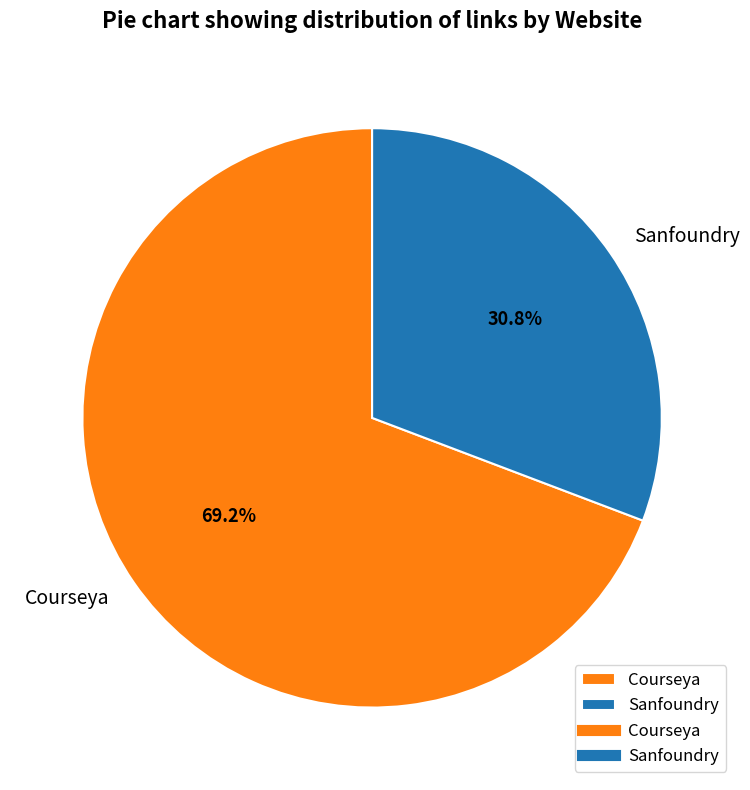

Which category has the biggest portion of the pie?

Courseya